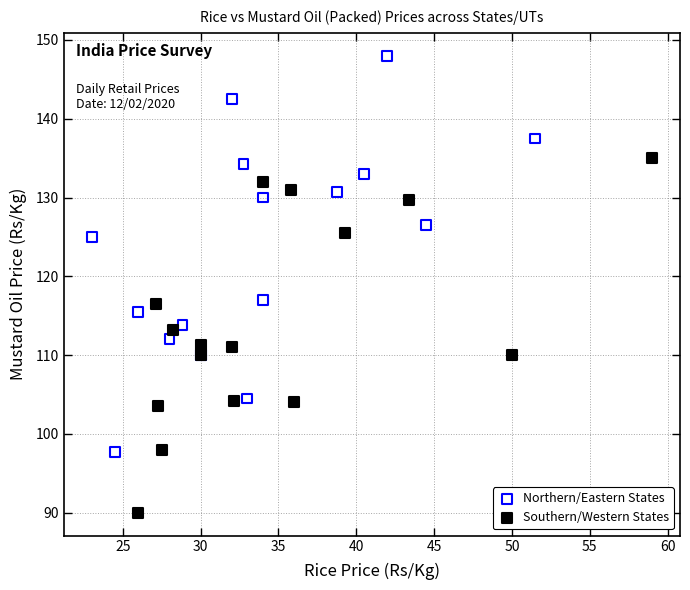

Which series reaches the maximum Y coordinate?

Northern/Eastern States